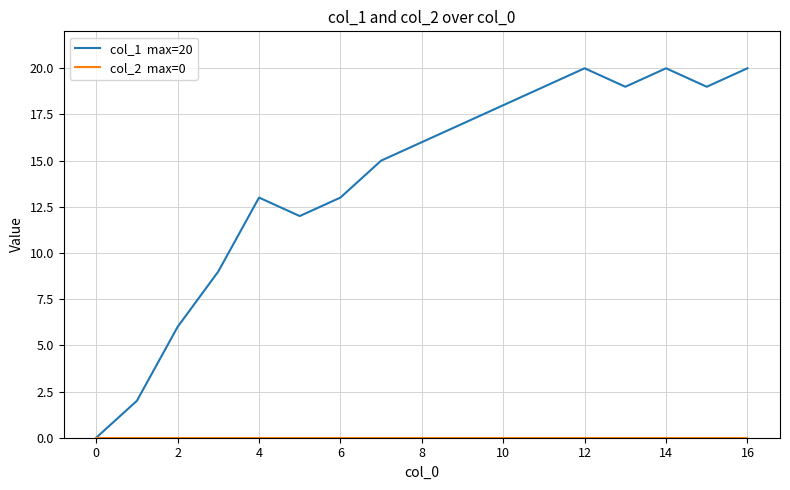

What is the greatest value displayed?

20